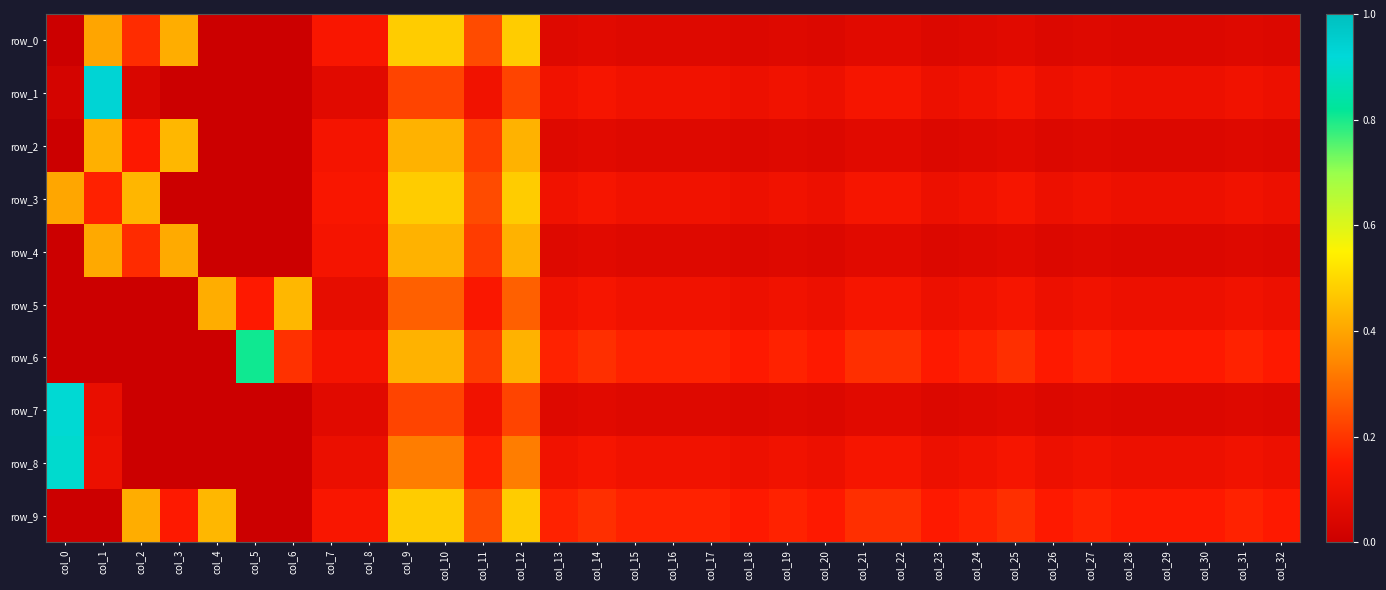

Which series changed the most between col_12 and col_31?

row_0